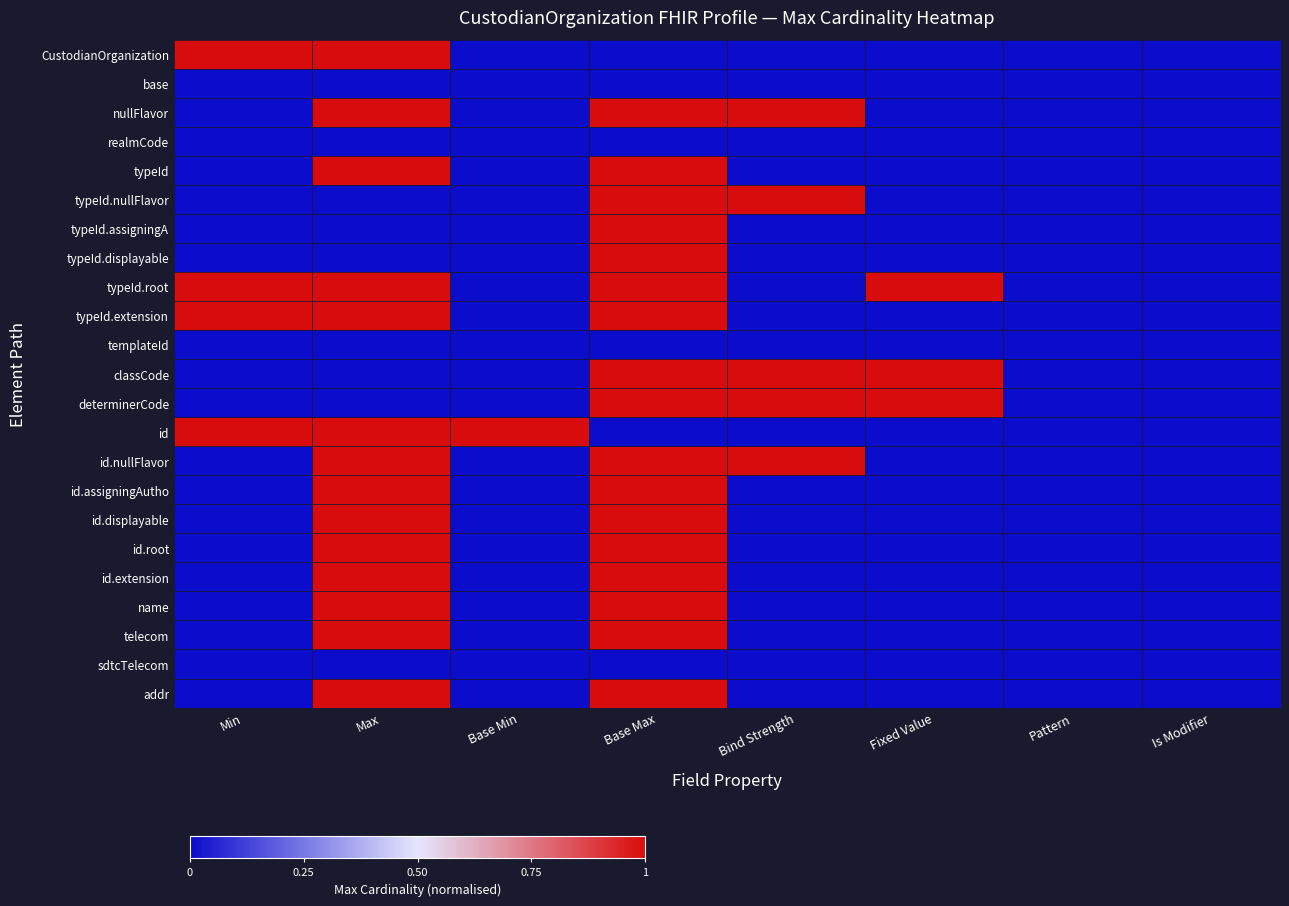

Which series has the largest range (max minus min)?

CustodianOrganization